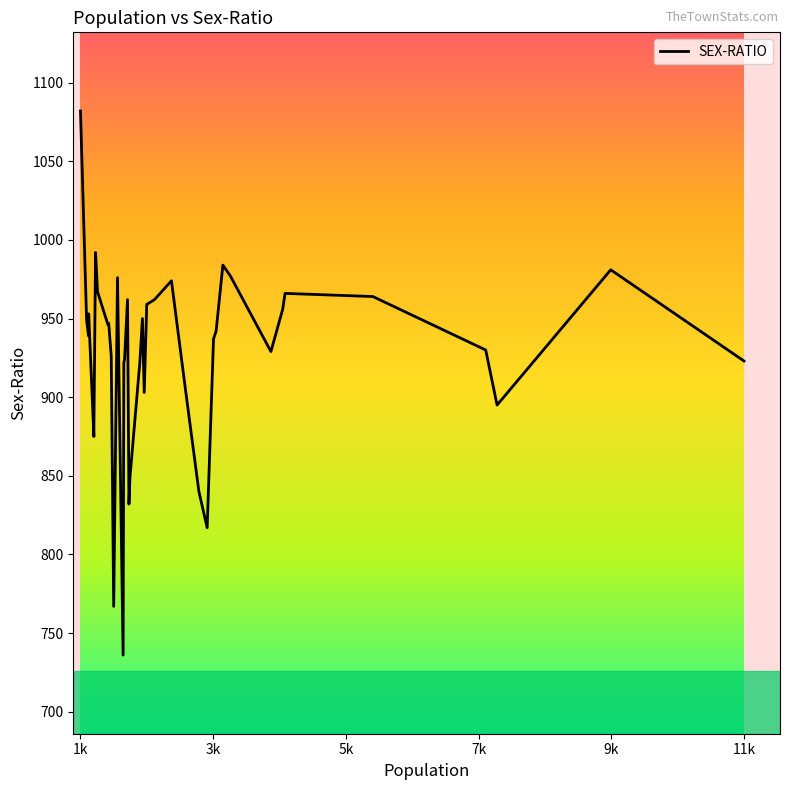

What is the maximum value shown in the chart?

1082